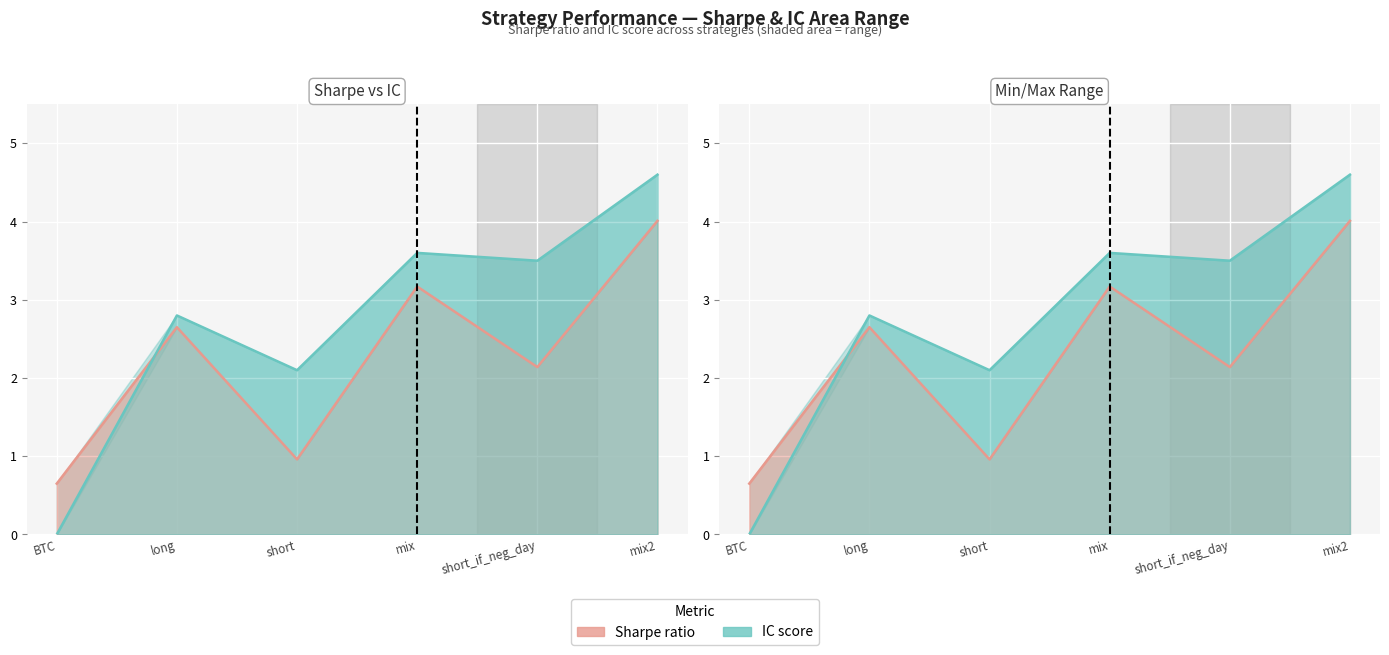

The value of sharpe at mix2 is 2.2. True or false?

False